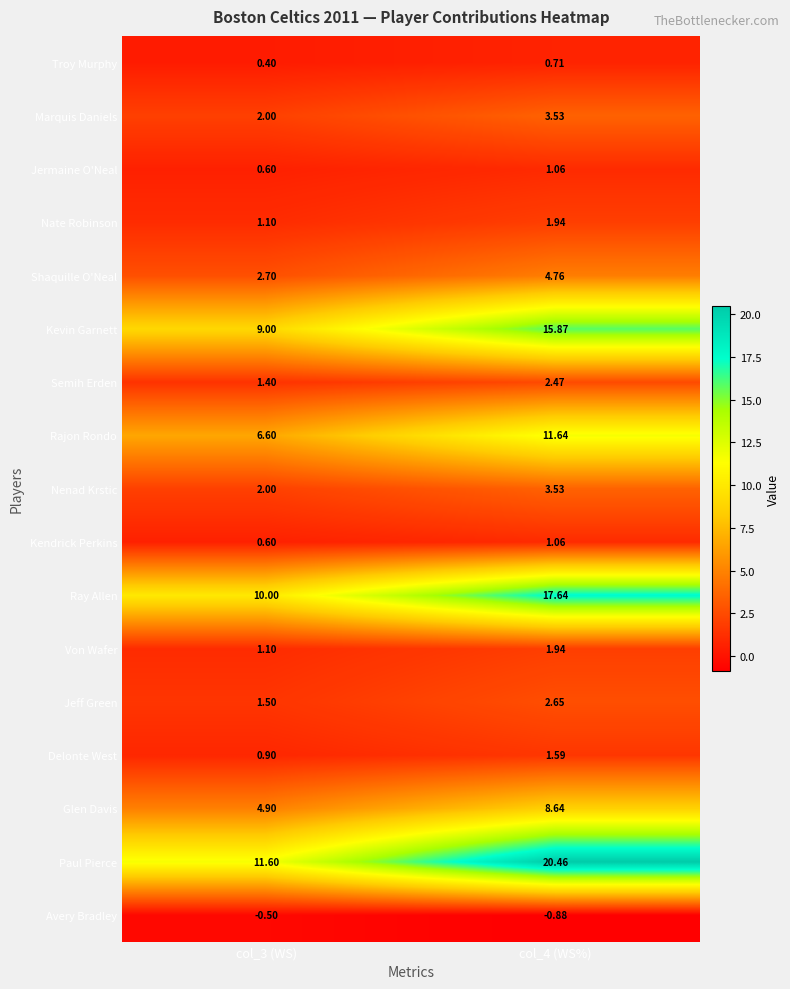

How many distinct data groups are displayed?

17